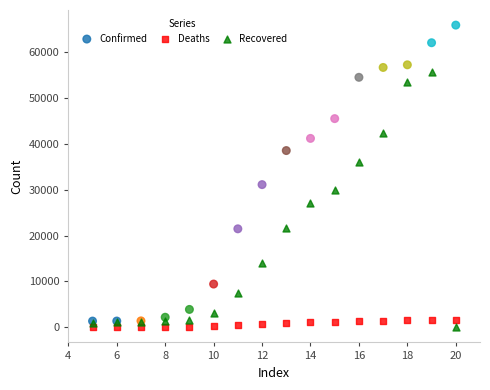

Across all series, what Y value is closest to 32946?

31113